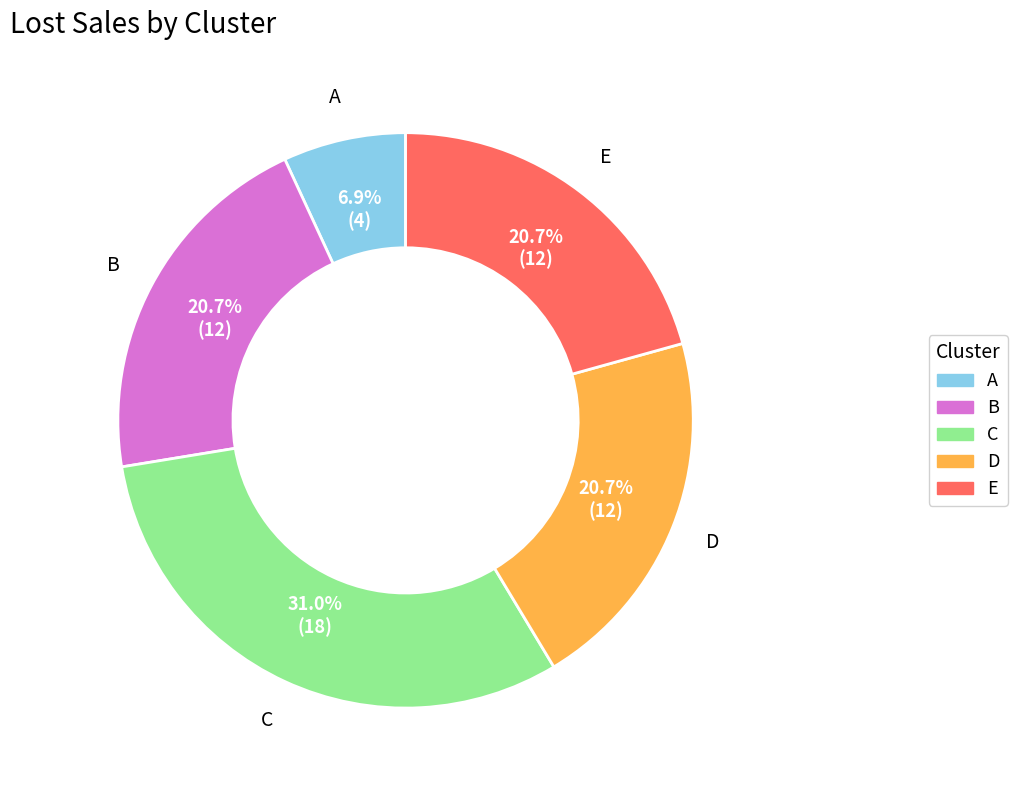

To the nearest percent, what is the combined percentage of C and A?

38%